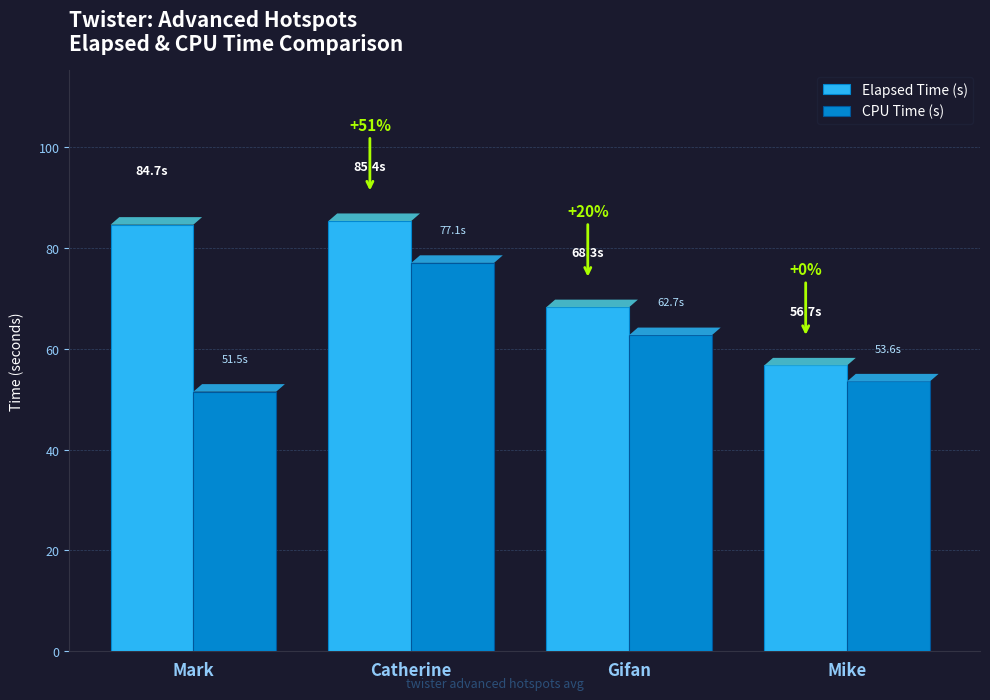

Is it true that CPU Time (s) equals 24.4 at Gifan?

False